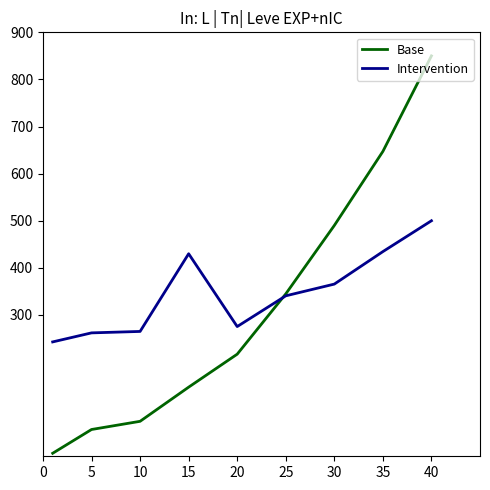

What is the minimum value shown in the chart?

6.4